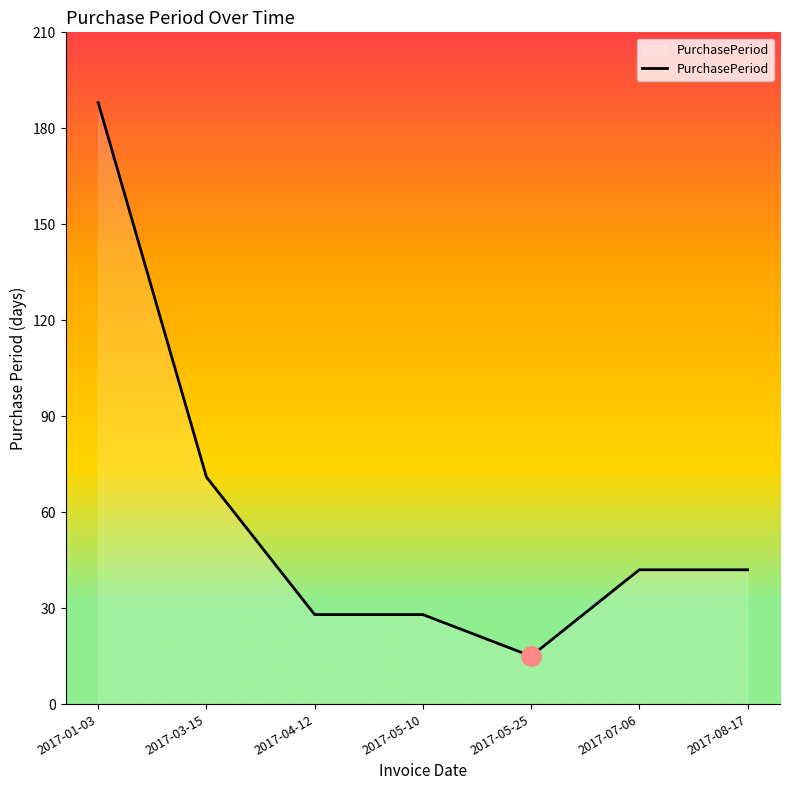

What is the difference between the maximum and minimum values?

173